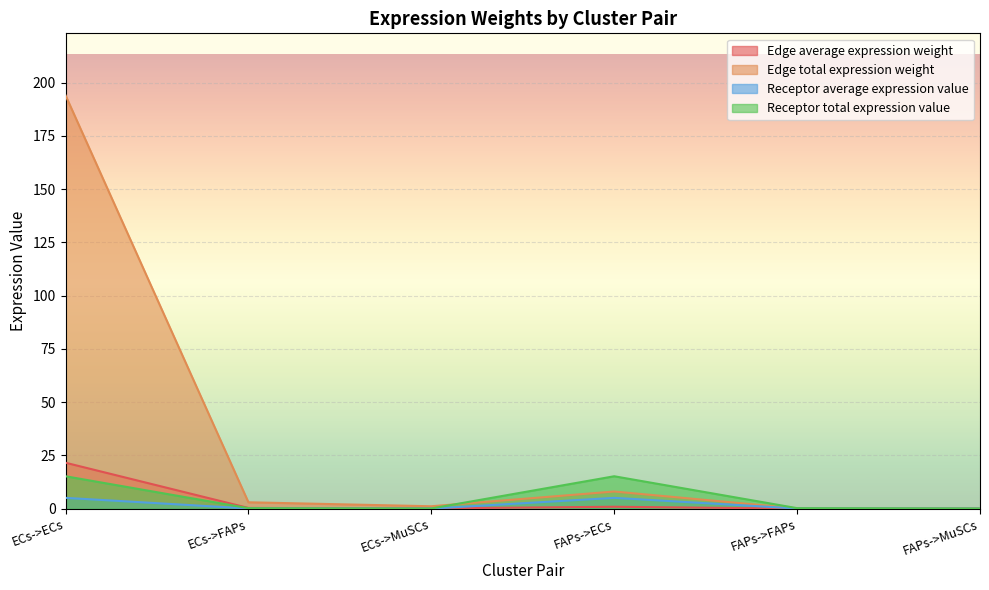

What is the difference between the highest and lowest values at ECs->FAPs?

2.9